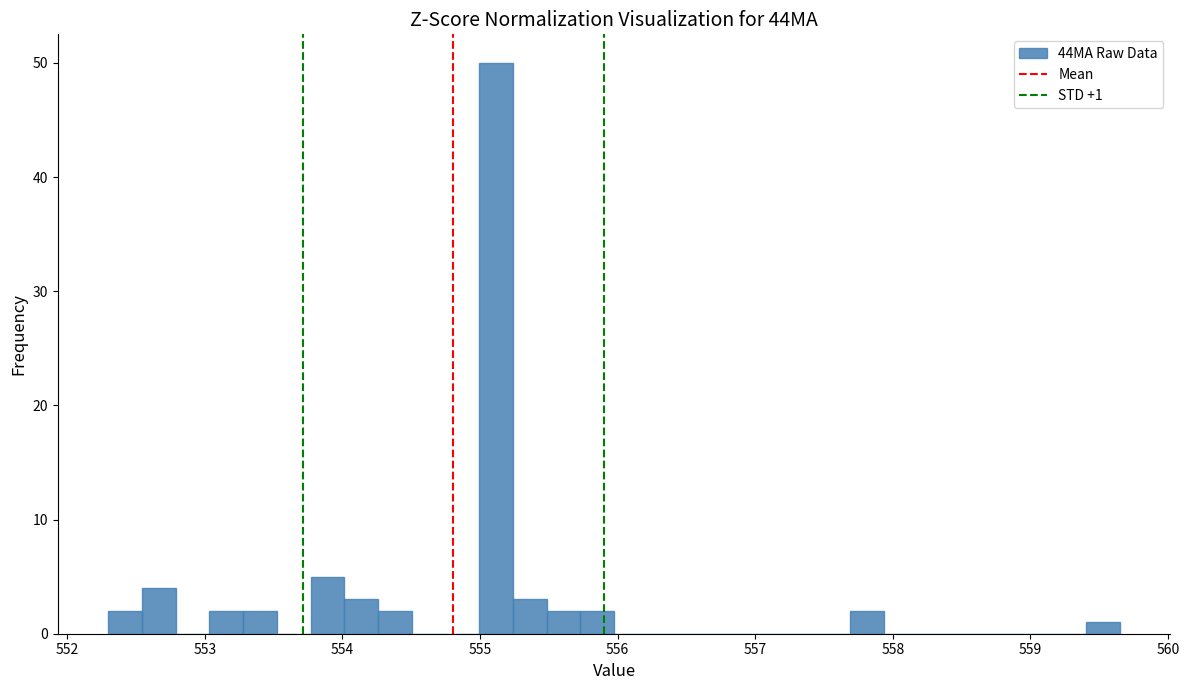

Read against the x-axis, roughly where is the centre of the tallest bar?

555.1